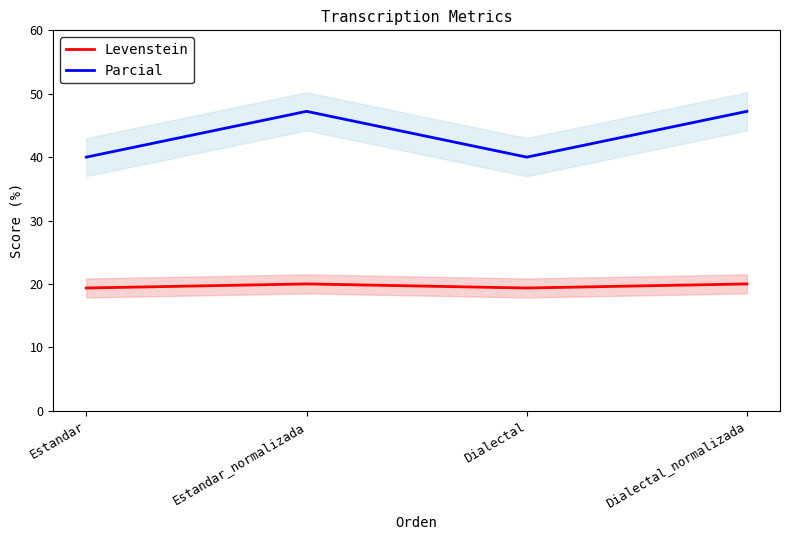

What is the sum of the Levenstein values at Dialectal and Estandar?

38.7